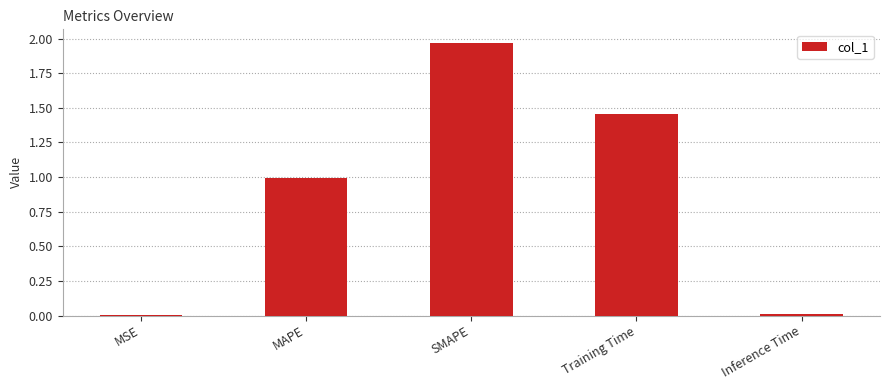

At which category does the chart reach its peak across all series?

SMAPE